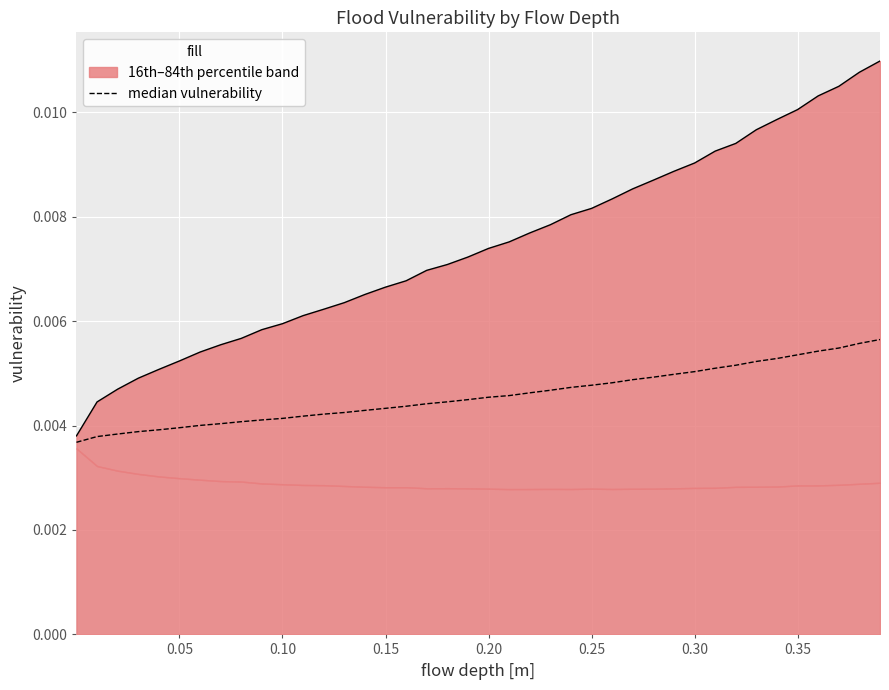

How many values are between 0 and 1?

40